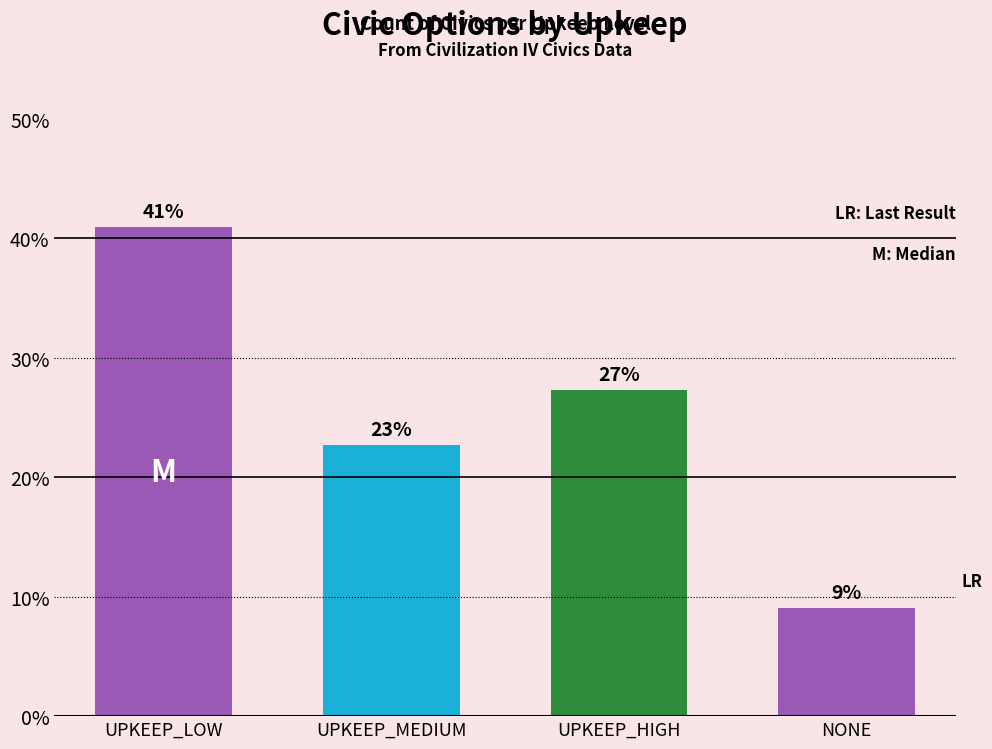

Rank the categories by value from lowest to highest.

NONE, UPKEEP_MEDIUM, UPKEEP_HIGH, UPKEEP_LOW